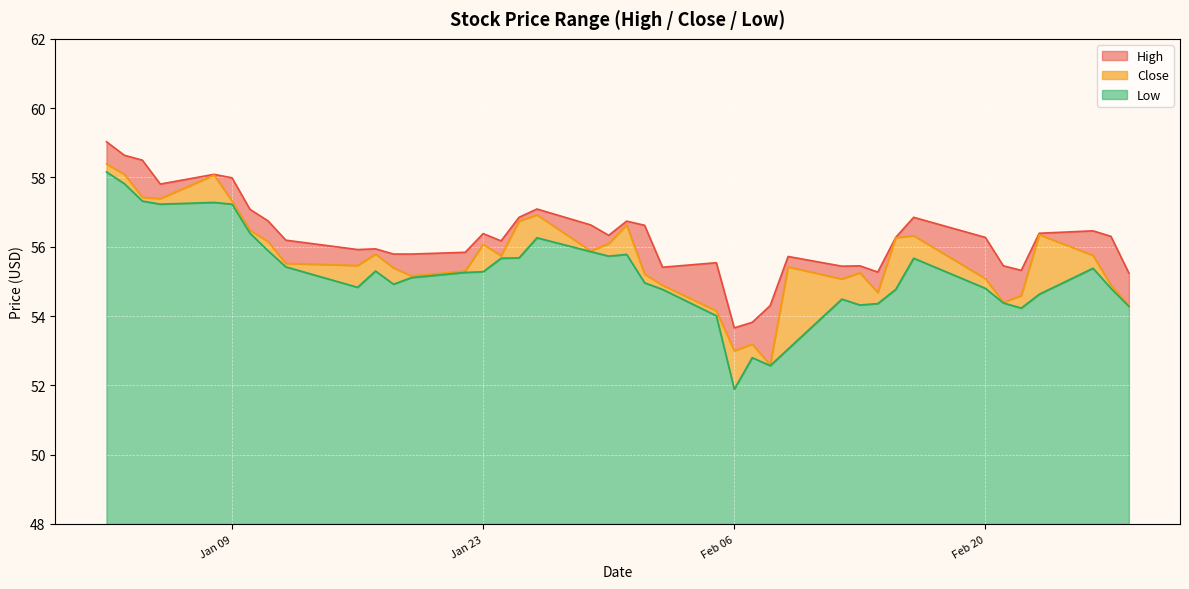

True or false: High and Low cross at least once.

False